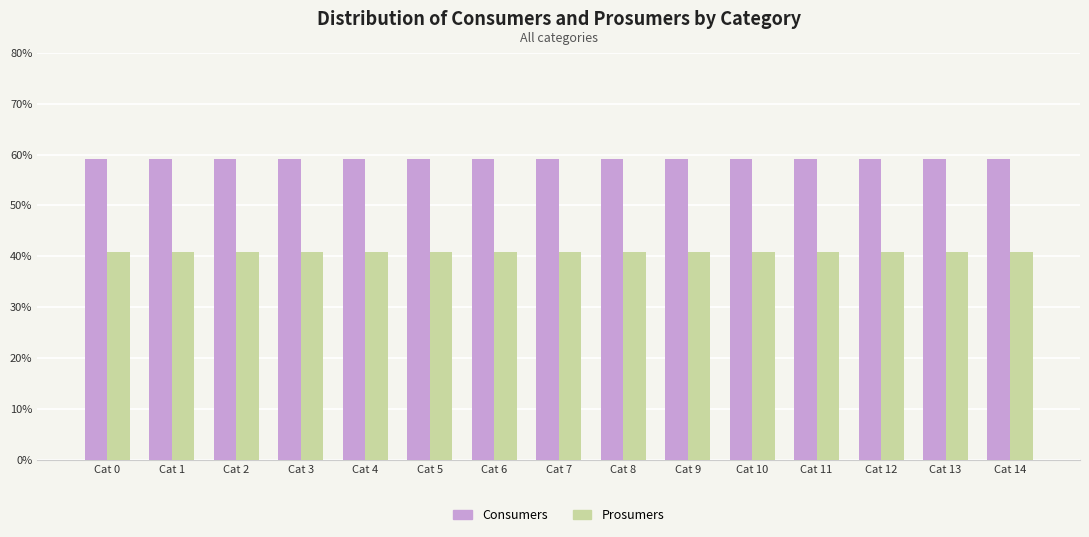

Rank the series at Cat 5 from lowest to highest value.

Prosumers, Consumers